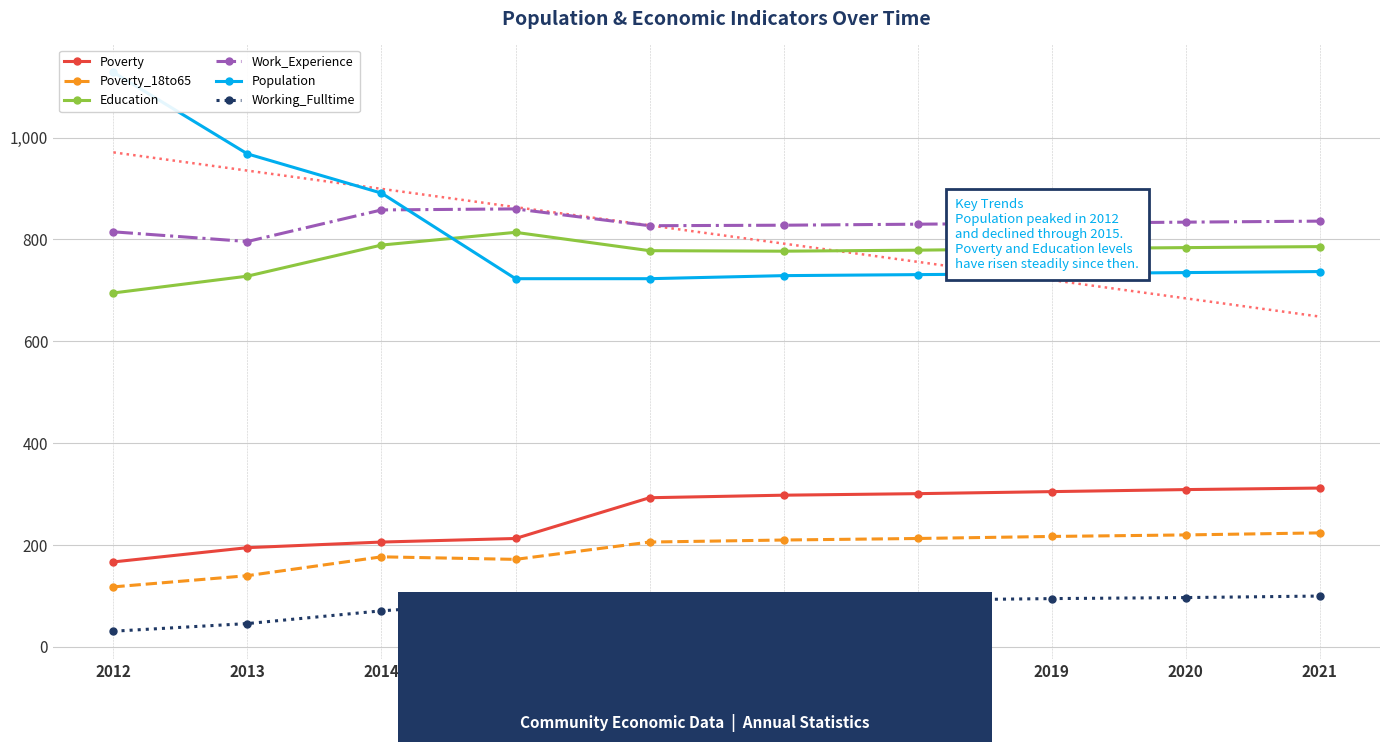

What is the total value across all series at 2020?

2979